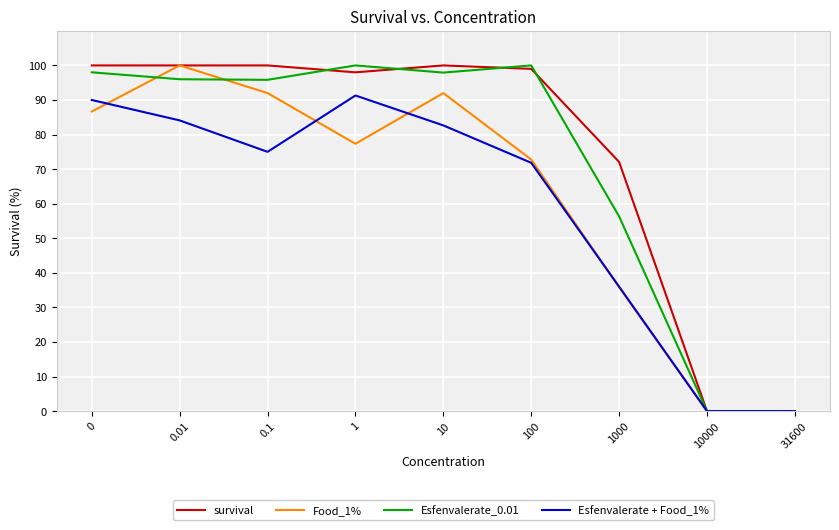

What are all the series names shown in the legend?

survival, Food_1%, Esfenvalerate_0.01, Esfenvalerate + Food_1%